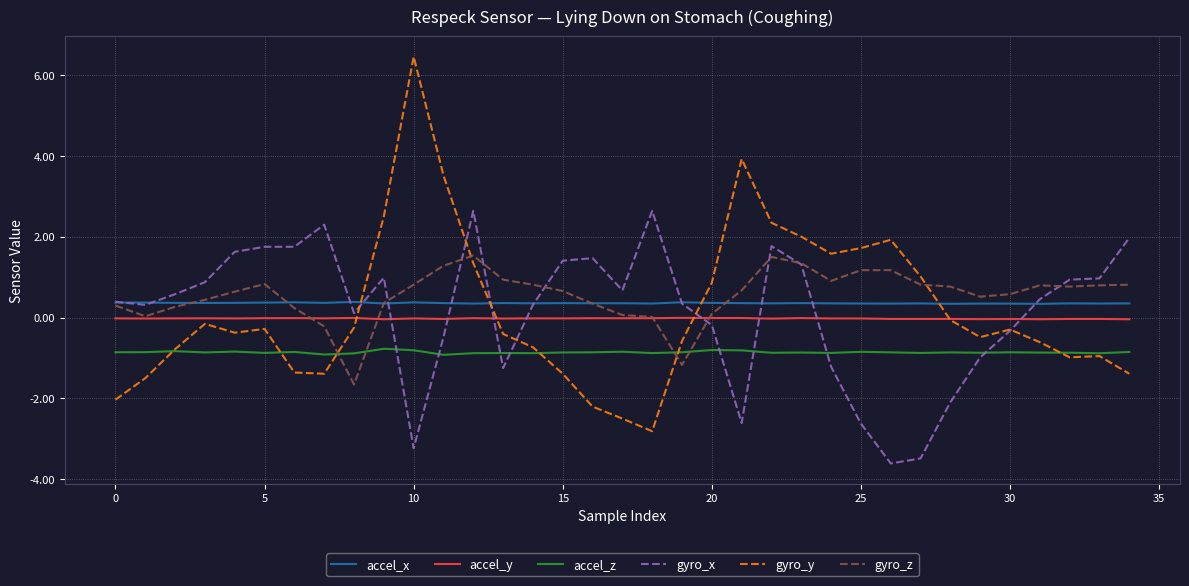

What is the lowest value of the gyro_x series?

-3.6